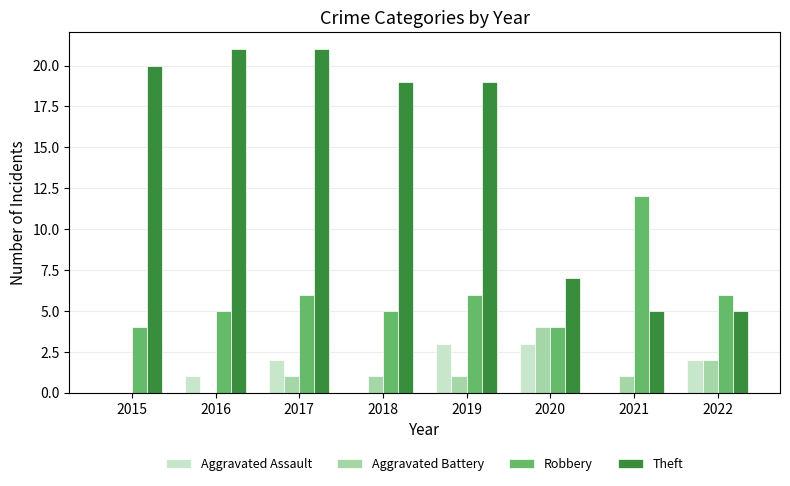

What is the average value of the Robbery series?

6